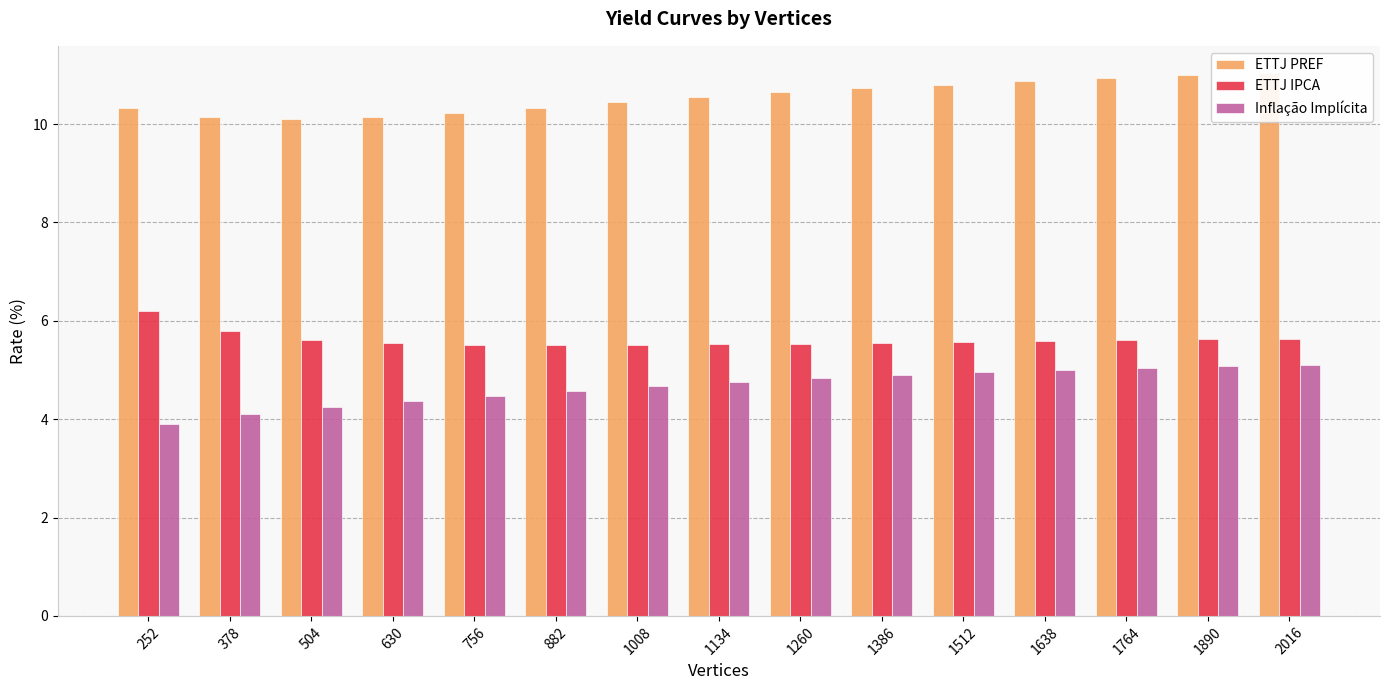

The value of Inflação Implícita at 630 is 7.7. True or false?

False